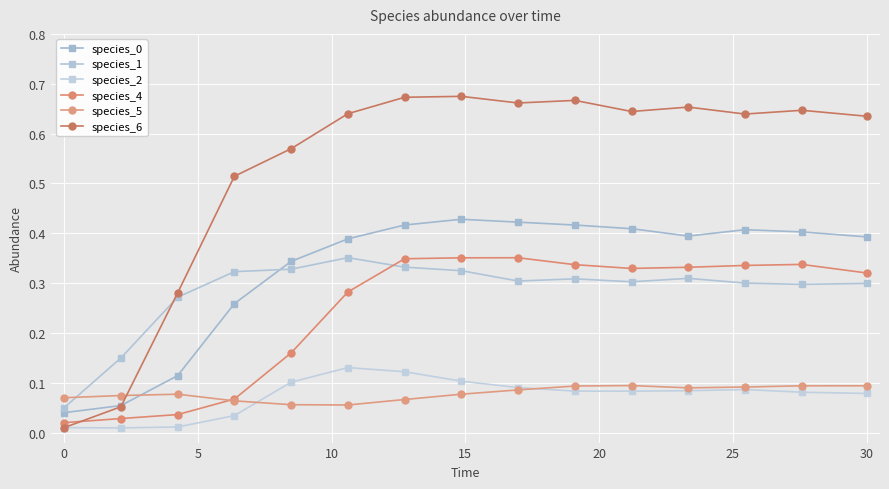

Count the number of categories in the chart.

15